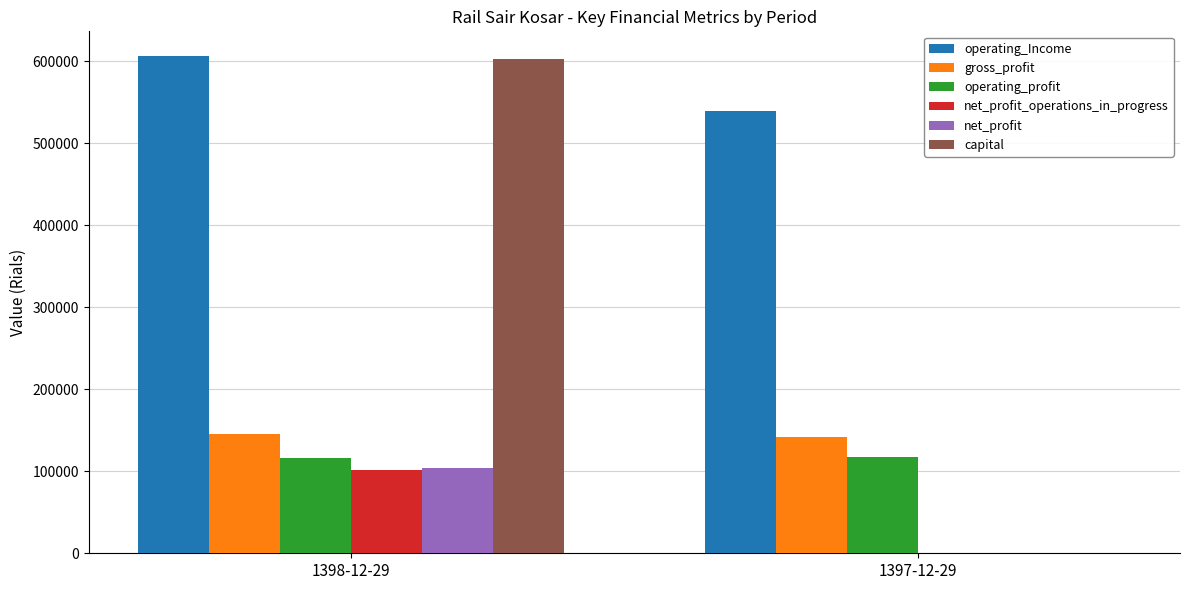

What is the spread (max minus min) of values at 1397-12-29?

539404